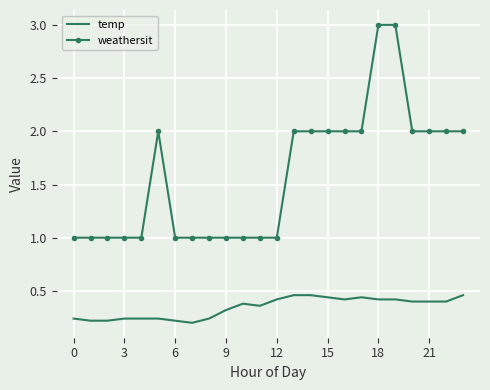

How many lines are shown in the chart?

2